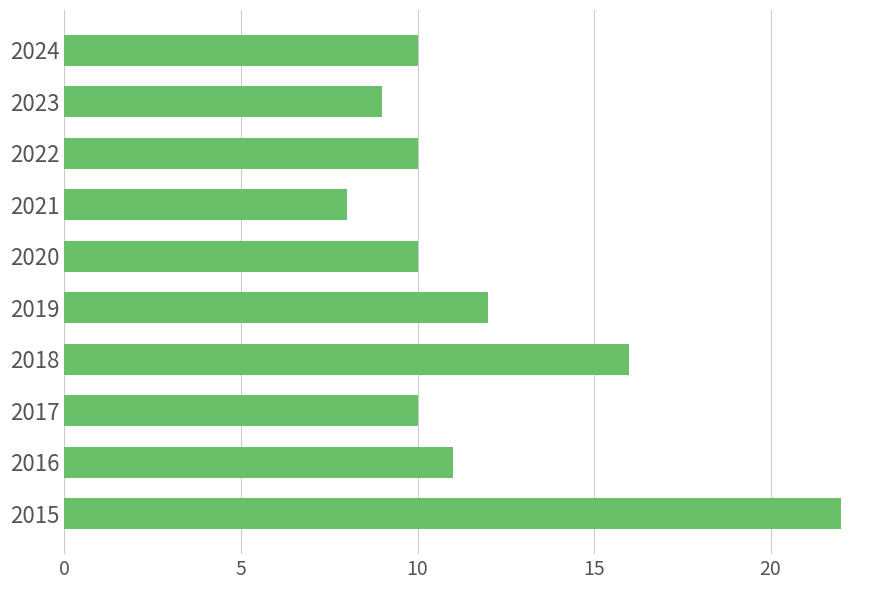

Which has a higher value, 2018 or 2017?

2018